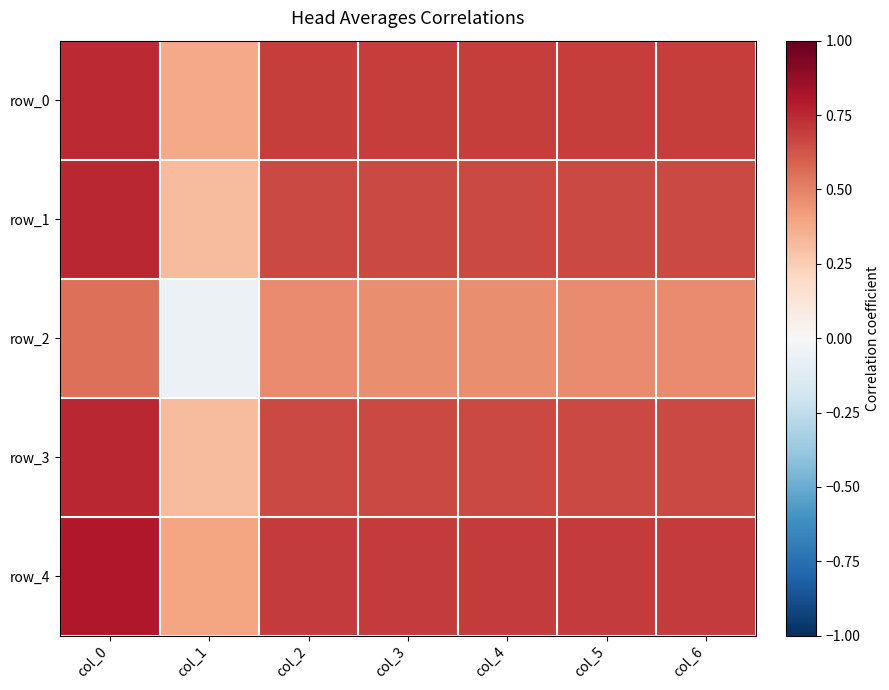

Reading left to right, what are all the values shown in this chart?

row_0: col_0=0.7	col_1=0.4	col_2=0.7	col_3=0.7	col_4=0.7	col_5=0.7	col_6=0.7
row_1: col_0=0.8	col_1=0.3	col_2=0.7	col_3=0.7	col_4=0.7	col_5=0.7	col_6=0.7
row_2: col_0=0.6	col_1=-0.1	col_2=0.5	col_3=0.5	col_4=0.5	col_5=0.5	col_6=0.5
row_3: col_0=0.8	col_1=0.3	col_2=0.7	col_3=0.7	col_4=0.7	col_5=0.7	col_6=0.7
row_4: col_0=0.8	col_1=0.4	col_2=0.7	col_3=0.7	col_4=0.7	col_5=0.7	col_6=0.7